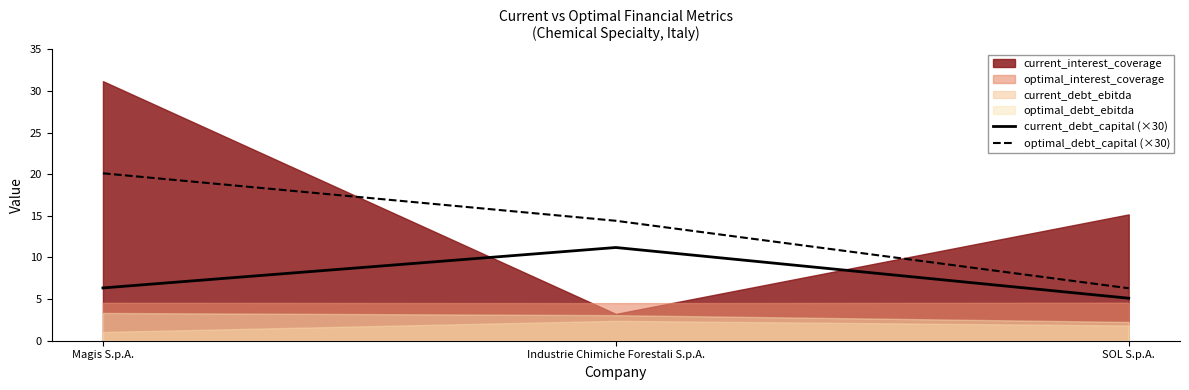

Is the value of current_debt_capital (×30) at SOL S.p.A. greater than the value of optimal_debt_capital (×30) at Industrie Chimiche Forestali S.p.A.?

No